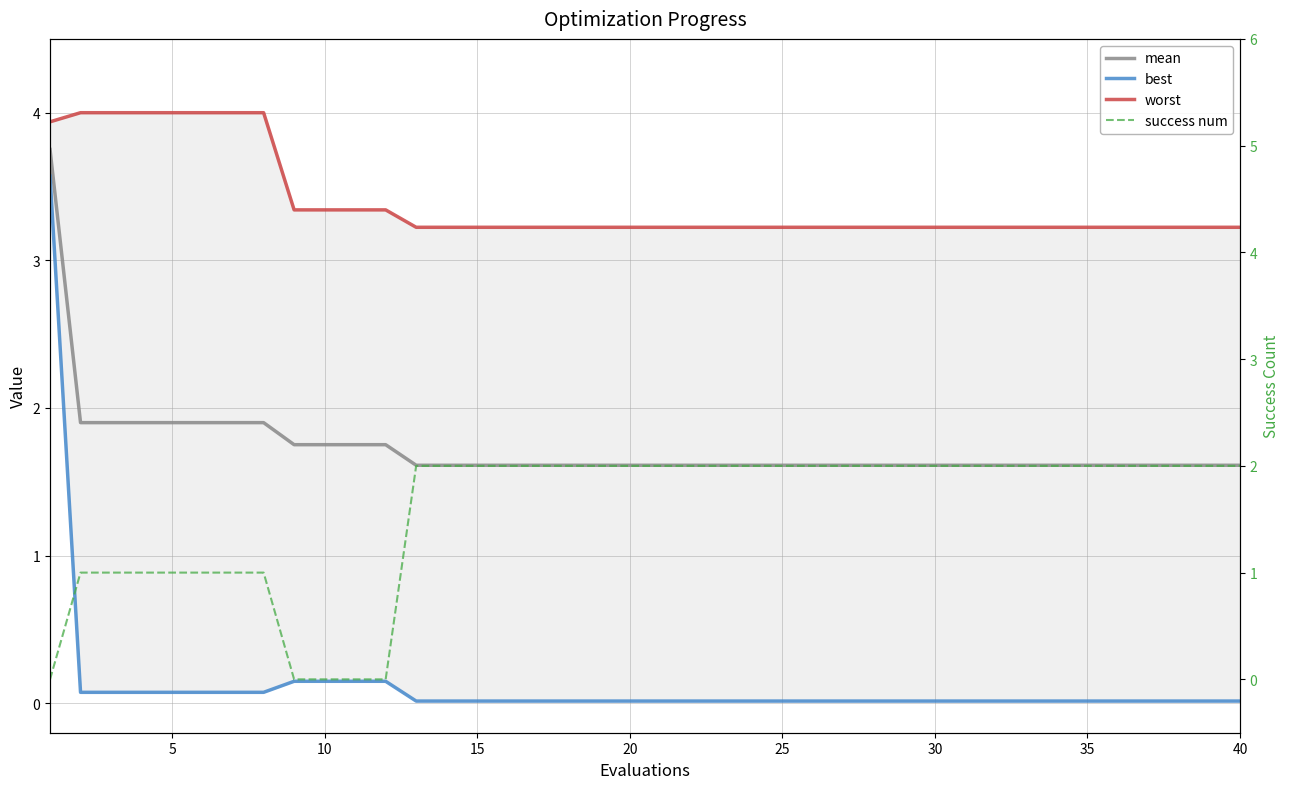

Which series has the largest total across all categories?

worst